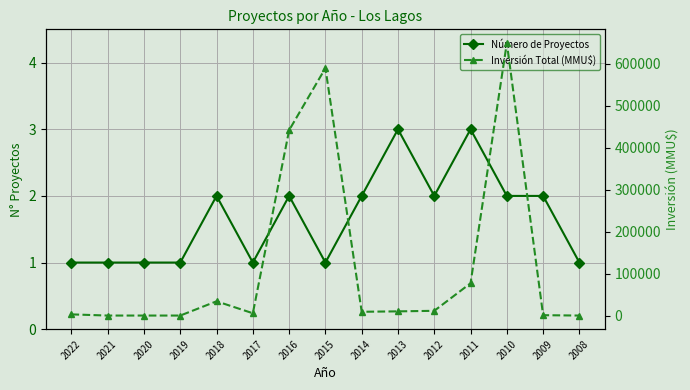

True or false: Número de Proyectos has a value of 3 at 2009.

False